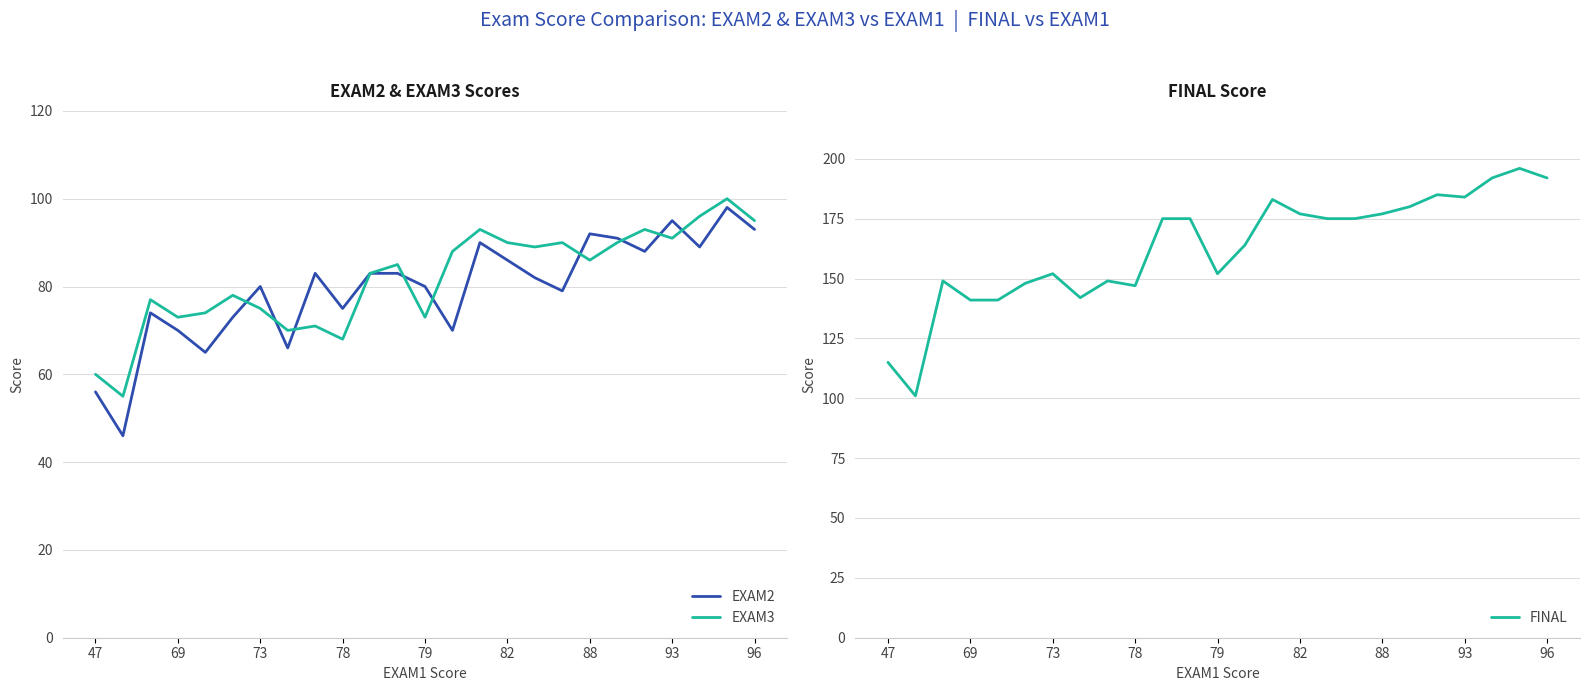

True or false: EXAM2 and FINAL intersect in this chart.

False